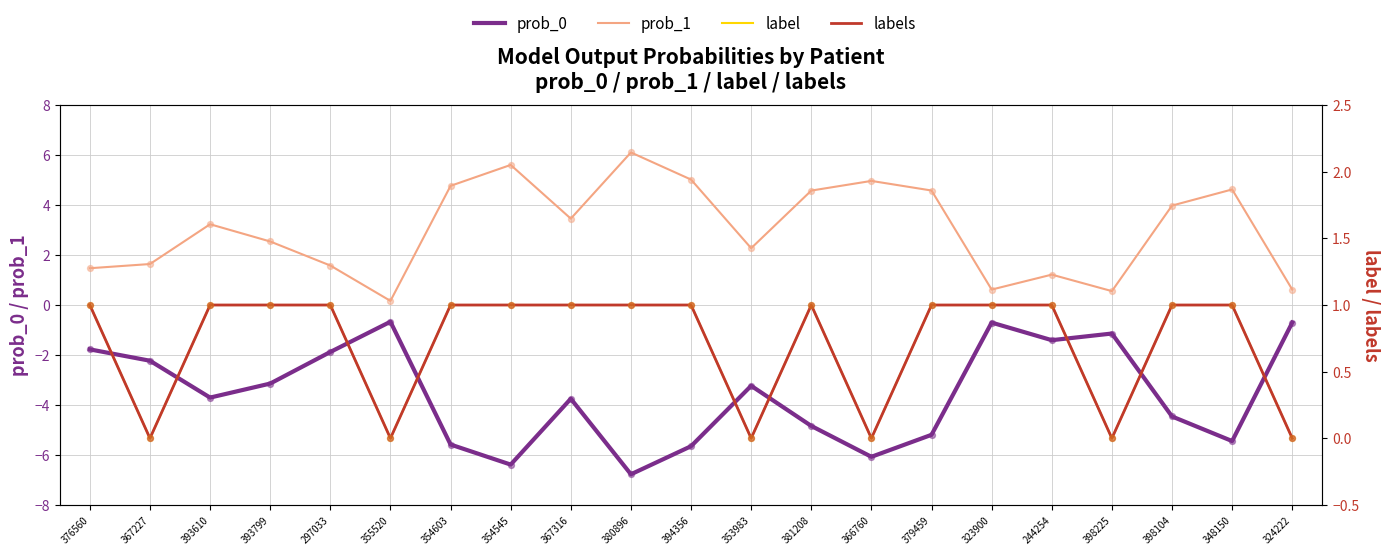

At how many categories does at least one series exceed -3?

21